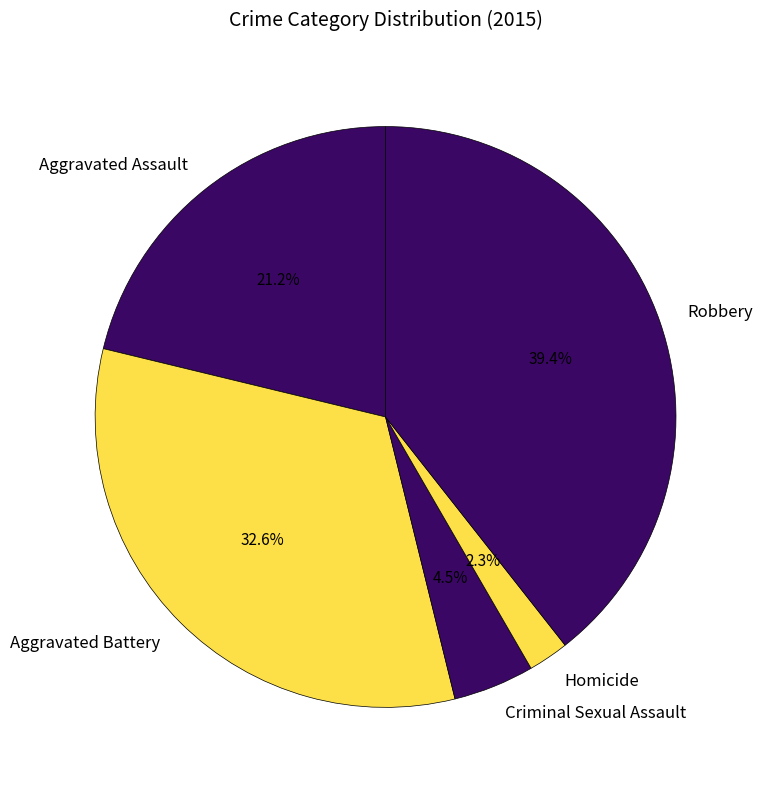

Which category has the smallest portion of the pie?

Homicide